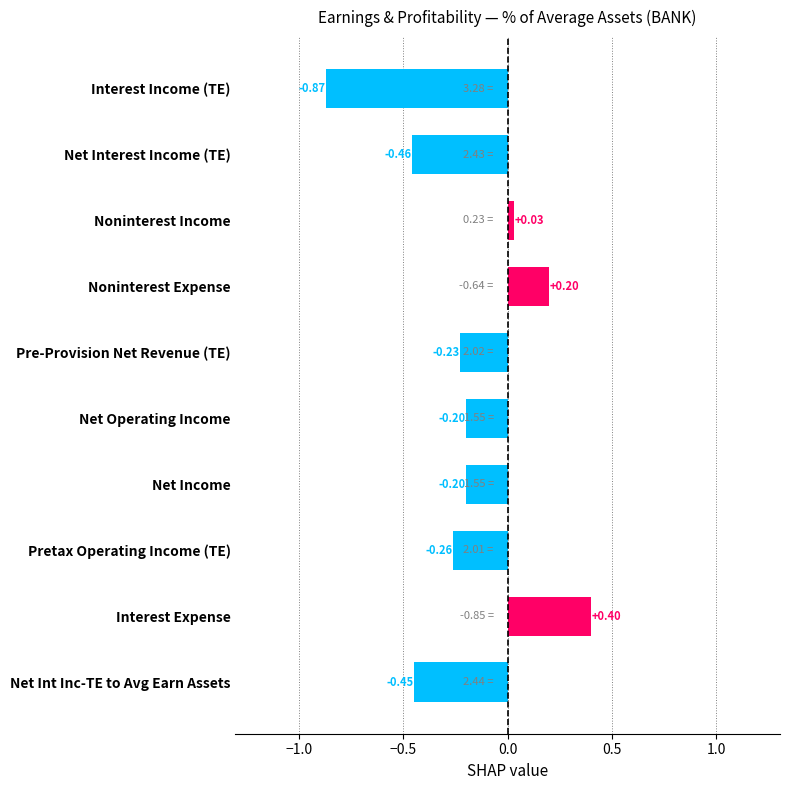

What is the difference between the maximum and minimum values?

1.3